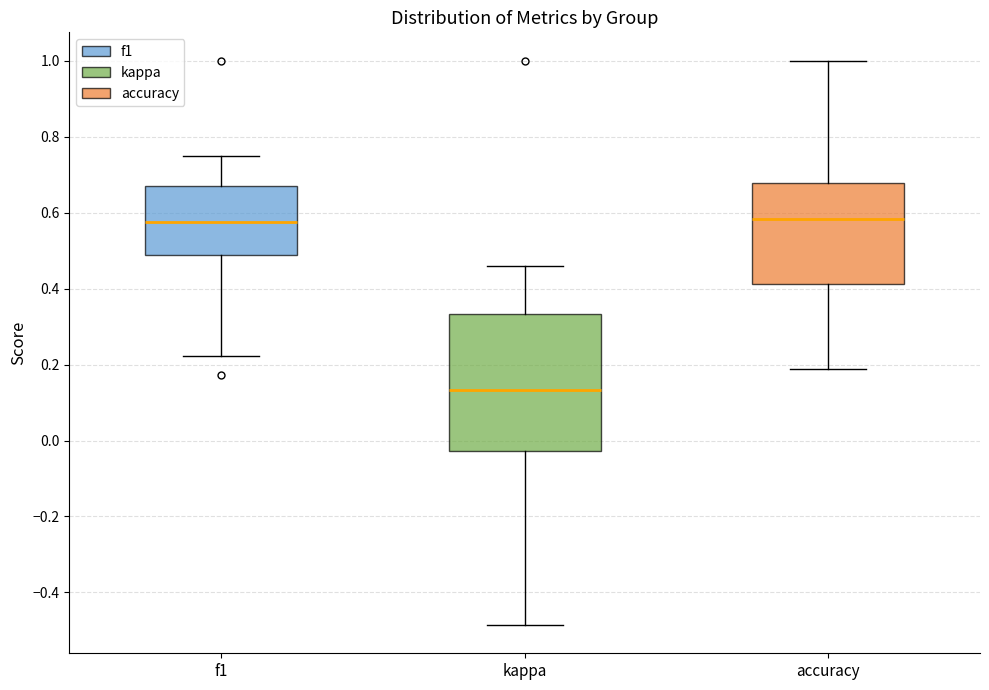

Reading left to right, read every box against the y-axis: the position of its median line, the range the box covers, and the ends of its whiskers. The values are not printed on the chart, so give them approximately, as read against the axis.

f1: median 0.58, box 0.48 to 0.68, whiskers 0.22 to 0.76
kappa: median 0.14, box -0.02 to 0.34, whiskers -0.48 to 0.46
accuracy: median 0.58, box 0.42 to 0.68, whiskers 0.18 to 1.00